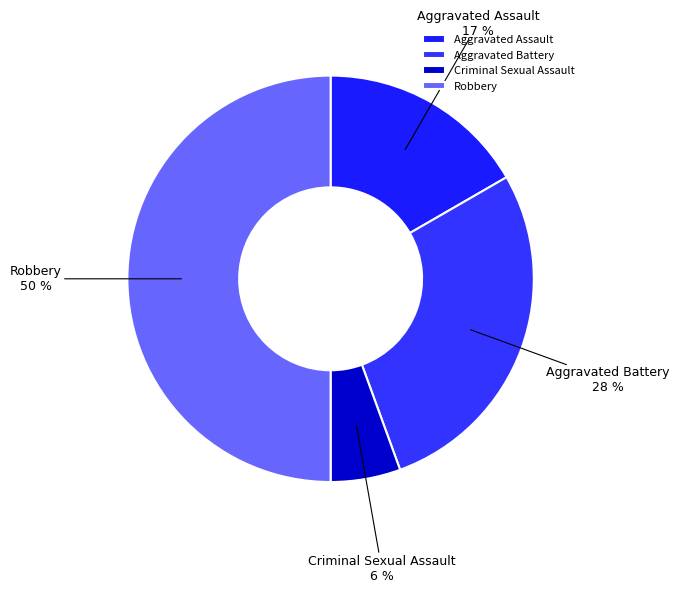

Is Aggravated Assault the majority of the pie?

No